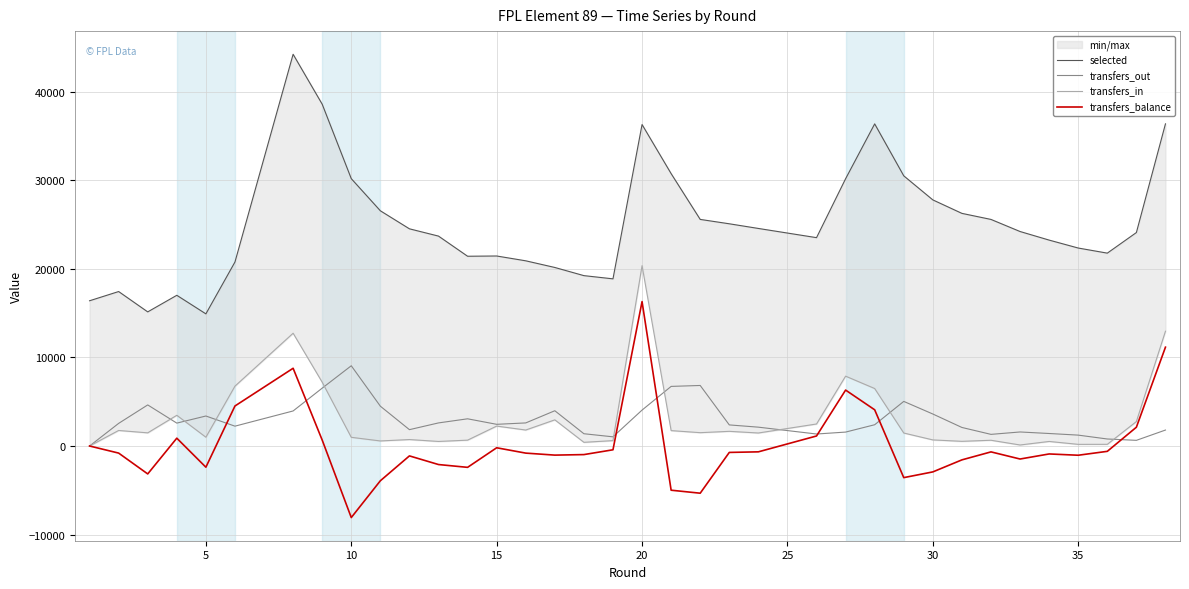

Reading left to right, what are all the values shown in this chart?

selected: 16404	17446	15148	17022	14925	20782	44245	38607	30197	26568	24531	23708	21433	21461	20917	20165	19243	18880	36311	30765	25593	25099	24572	23533	30188	30188	36383	30516	30516	27797	26275	25591	24226	23256	22360	21784	24109	36387
transfers_out: 0	2555	4640	2585	3388	2241	3958	6535	9063	4497	1846	2608	3072	2449	2607	3983	1386	1036	4057	6732	6837	2382	2128	1355	1572	1572	2402	5038	5038	3613	2094	1314	1585	1412	1229	792	640	1802
transfers_in: 0	1754	1486	3468	993	6761	12738	7206	981	571	729	514	661	2249	1804	2954	416	608	20369	1739	1506	1657	1469	2487	7889	7889	6491	1466	1466	688	528	649	115	514	186	189	2762	12963
transfers_balance: 0	-801	-3154	883	-2395	4520	8780	671	-8082	-3926	-1117	-2094	-2411	-200	-803	-1029	-970	-428	16312	-4993	-5331	-725	-659	1132	6317	6317	4089	-3572	-3572	-2925	-1566	-665	-1470	-898	-1043	-603	2122	11161